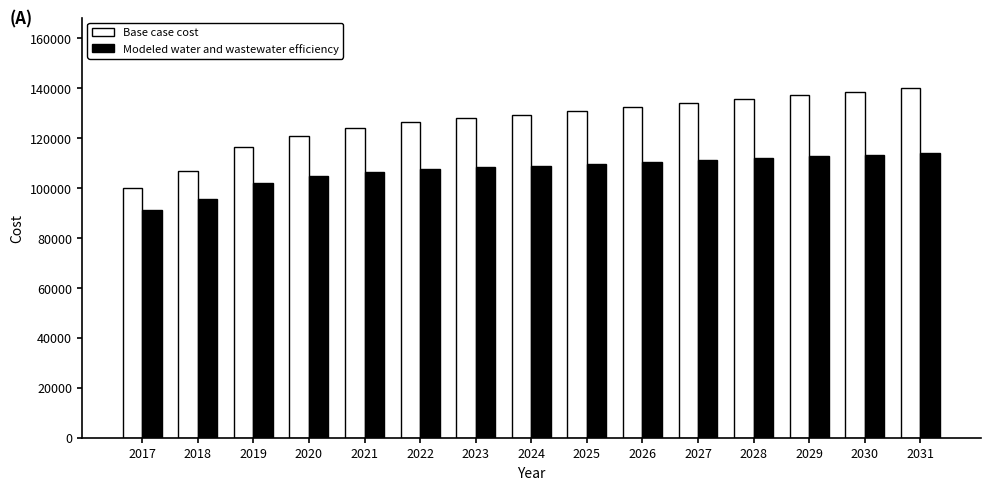

Rank the series at 2025 from lowest to highest value.

Modeled water and wastewater efficiency, Base case cost